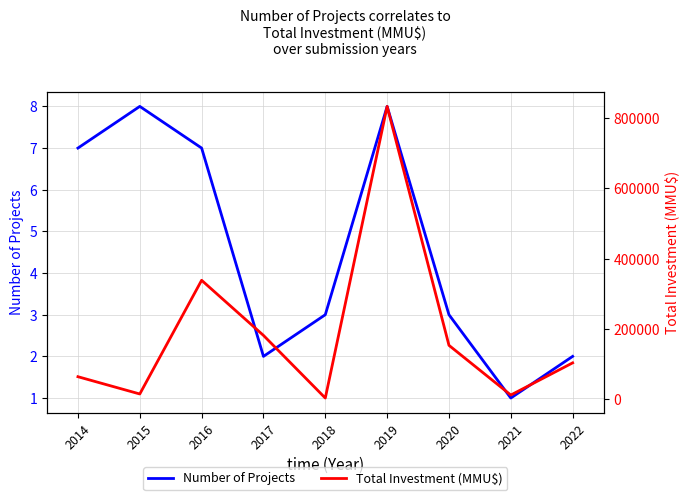

Count the number of data series in this chart.

2